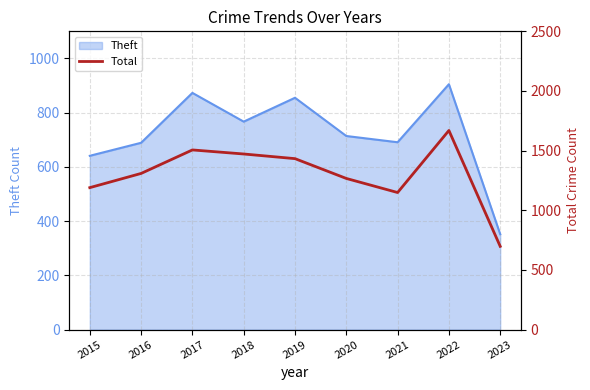

Which category has the highest value across all series?

2022